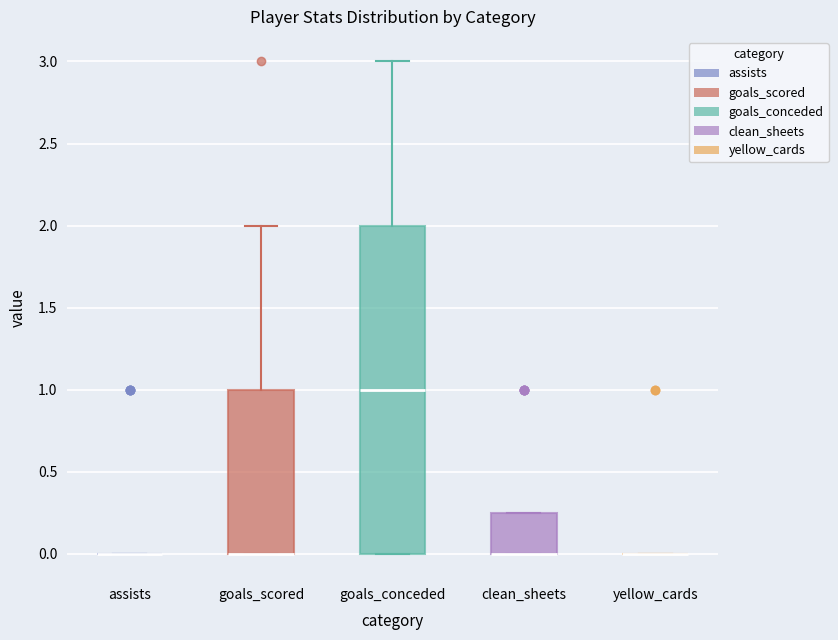

Reading left to right, transcribe this box plot: for each box, give where its median line is, the range the box spans, and where its two whiskers end, as read against the y-axis. The values are not printed on the chart, so give them approximately, as read against the axis.

assists: box collapsed to a line at 0.00, whiskers 0.00 to 0.00
goals_scored: median 0.00 (drawn on the box's lower edge), box 0.00 to 1.00, whiskers 0.00 to 2.00
goals_conceded: median 1.00, box 0.00 to 2.00, whiskers 0.00 to 3.00
clean_sheets: median 0.00 (drawn on the box's lower edge), box 0.00 to 0.25, whiskers 0.00 to 0.25
yellow_cards: box collapsed to a line at 0.00, whiskers 0.00 to 0.00